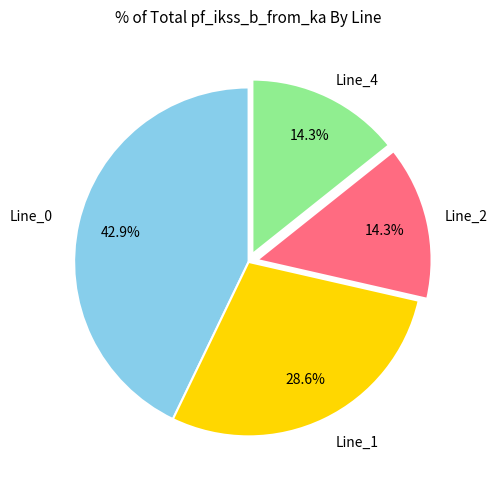

Is there a majority slice in this chart?

No